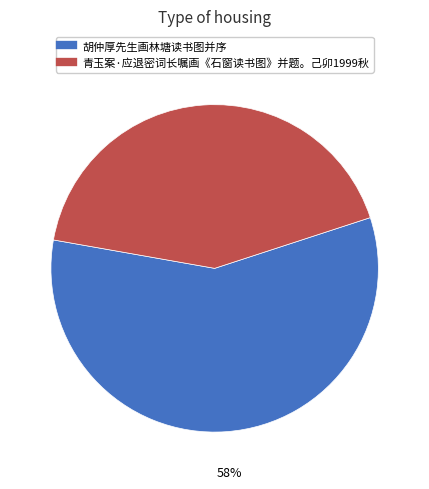

Which slice is the smallest?

青玉案·应退密词长嘱画《石窗读书图》并题。己卯1999秋